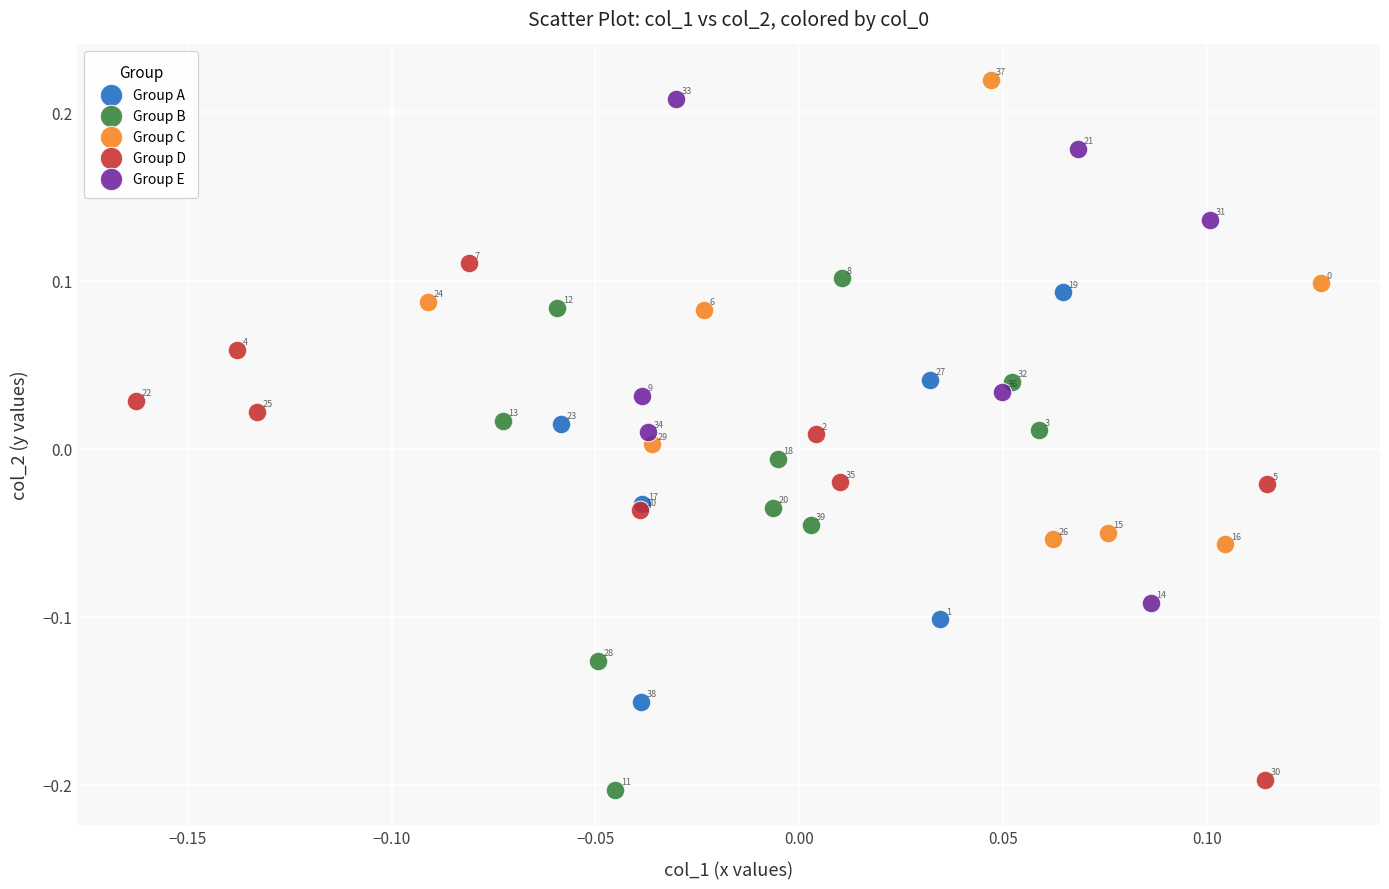

Which series has the widest spread of Y values?

Group D